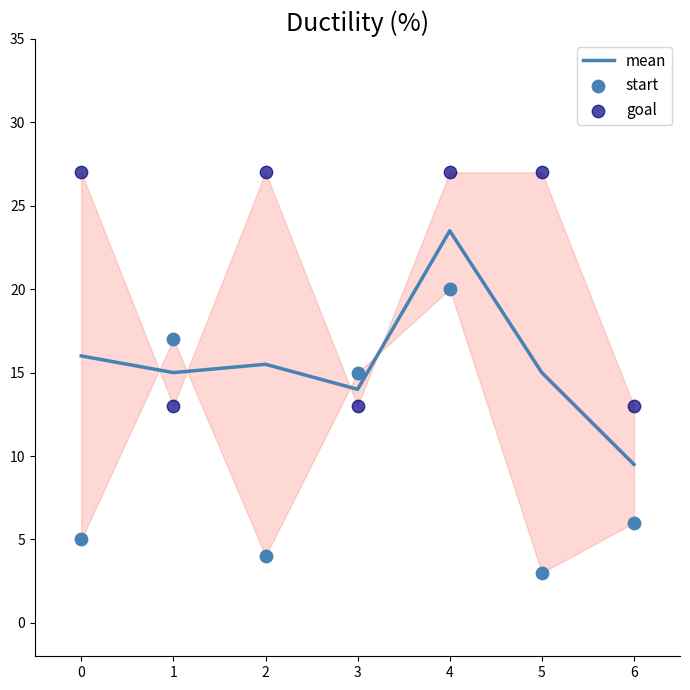

Which series has the largest Y range (max minus min)?

start